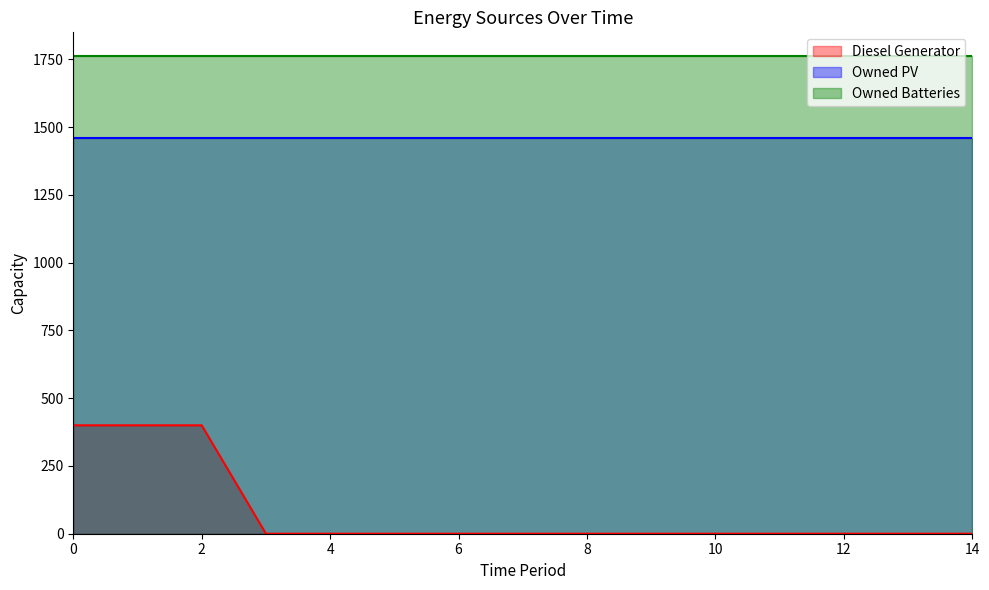

The Diesel Generator series shows 0 at 11. True or false?

True